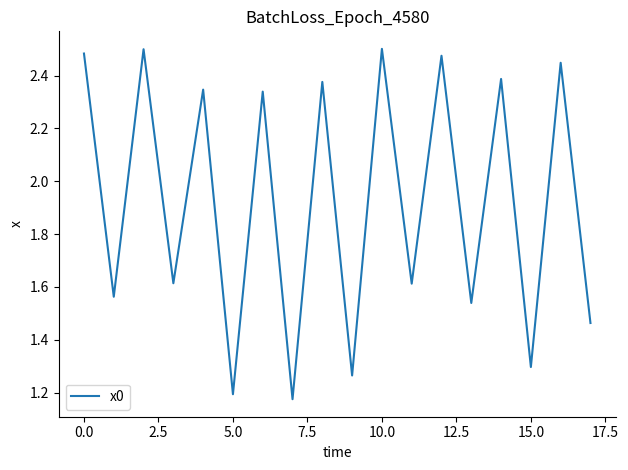

The value at 0.0 is 4.0. True or false?

False